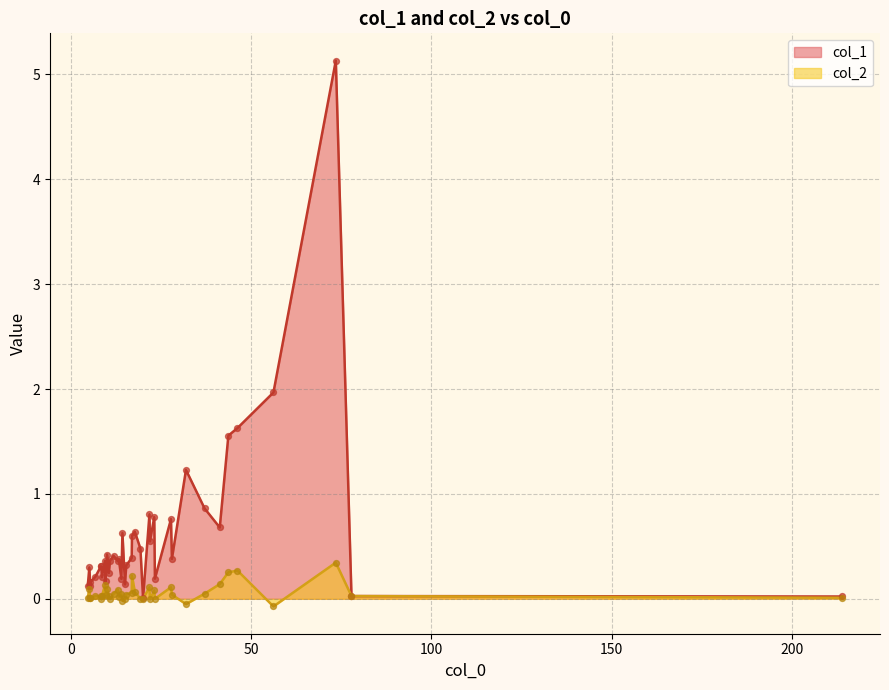

Which series contains the highest Y value?

col_1